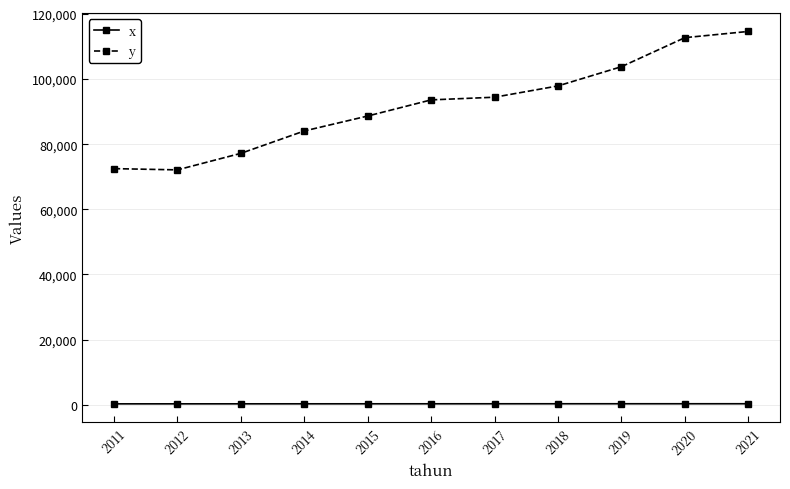

Which series has the largest total across all categories?

y